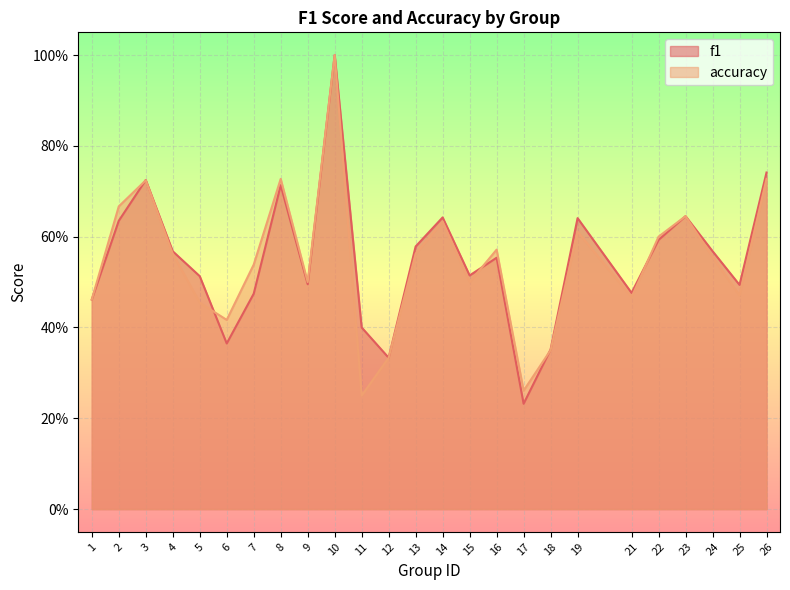

At which category does f1 reach its first local valley?

6